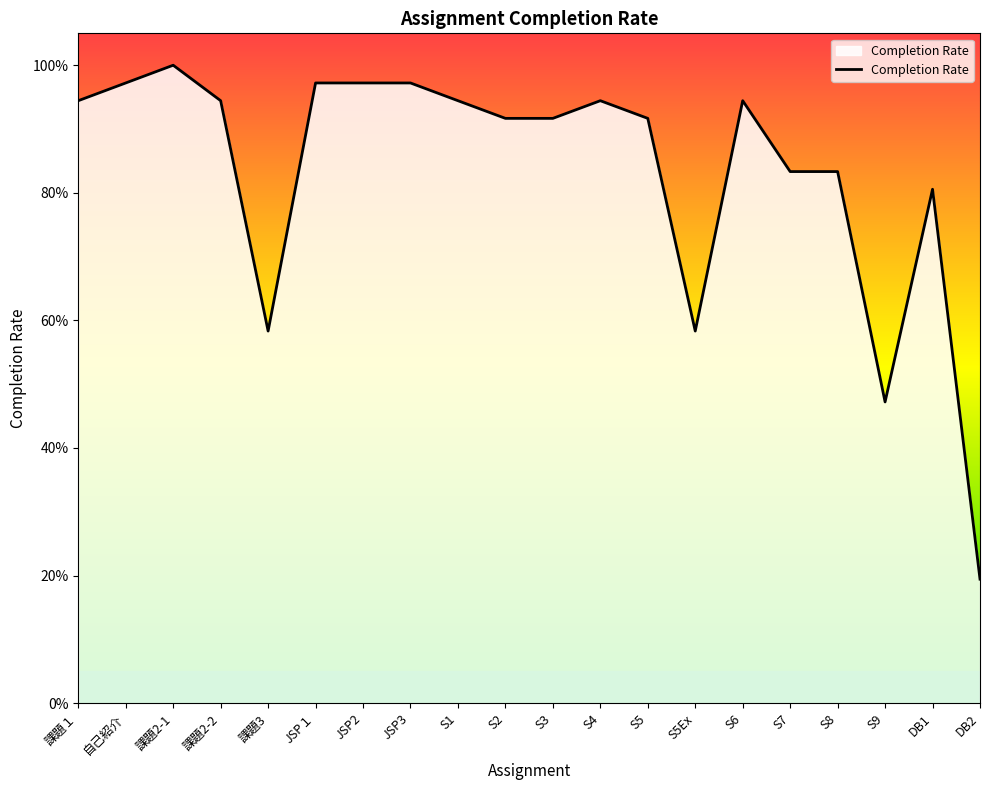

Between S7 and S6, which is larger?

S6